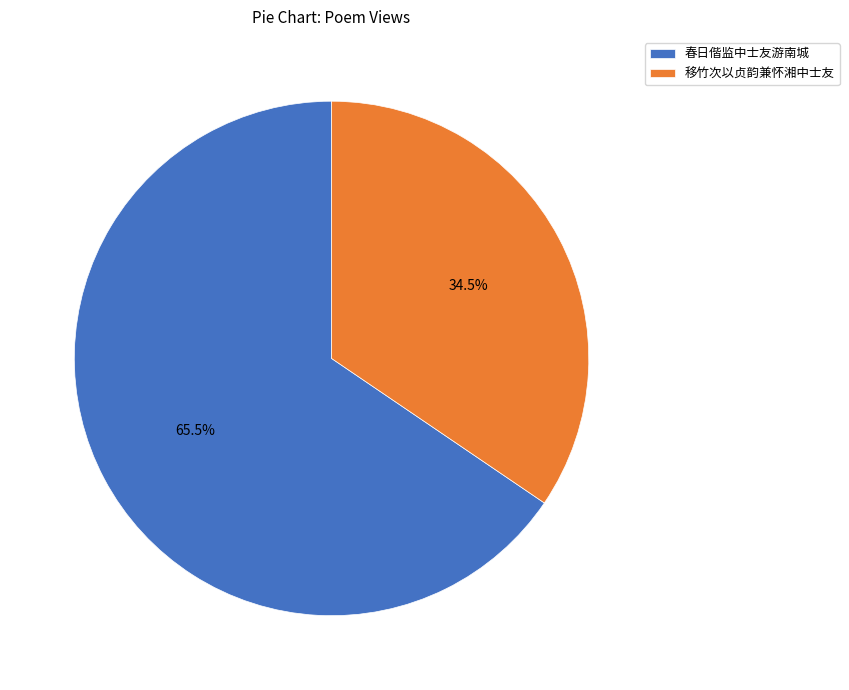

To the nearest percent, what is the combined percentage of 春日偕监中士友游南城 and 移竹次以贞韵兼怀湘中士友?

100%